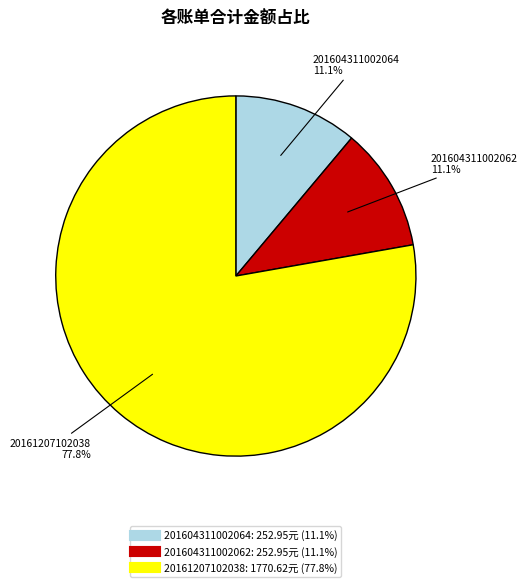

What is the majority slice?

20161207102038